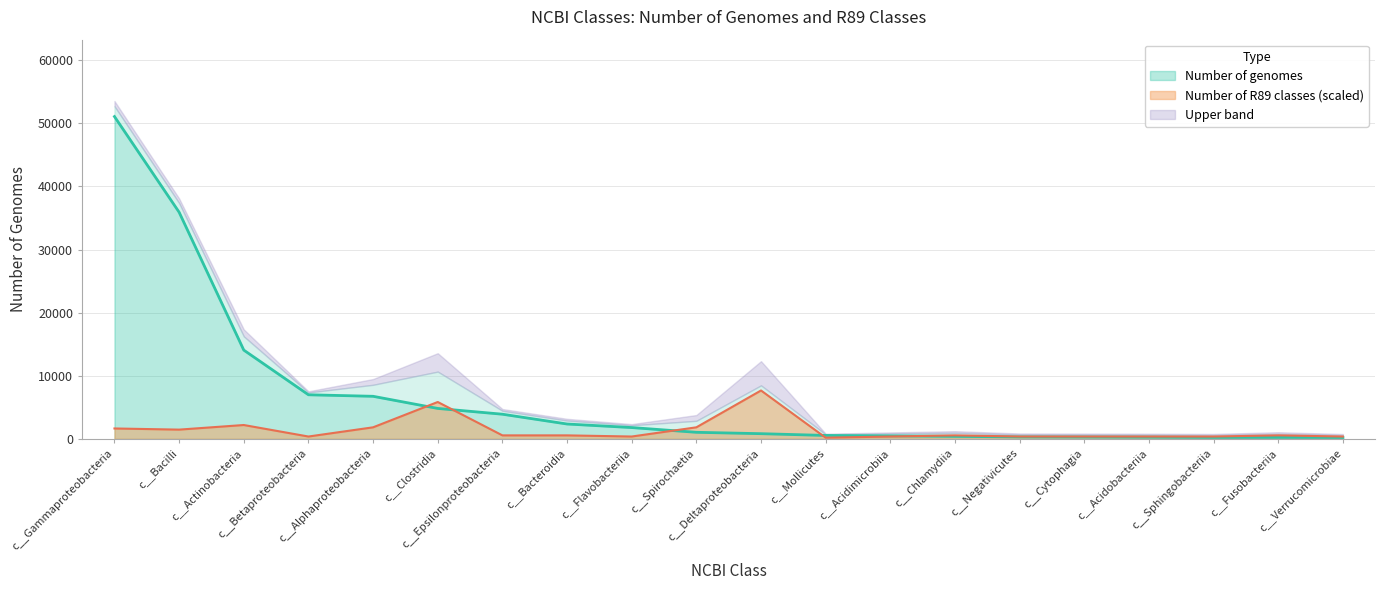

What is the total value across all series at c__Alphaproteobacteria?

8565.1